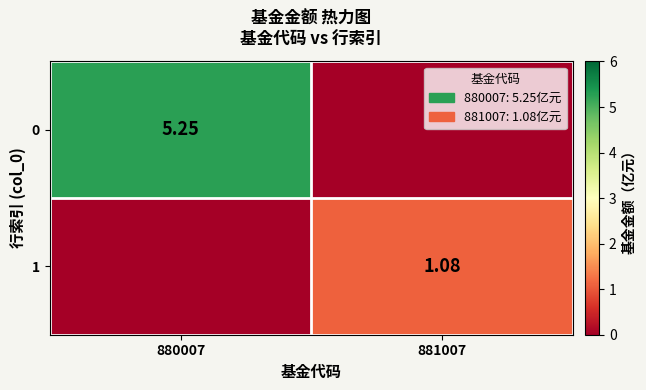

Is the value of 0 at 880007 greater than the value of 1 at 881007?

Yes